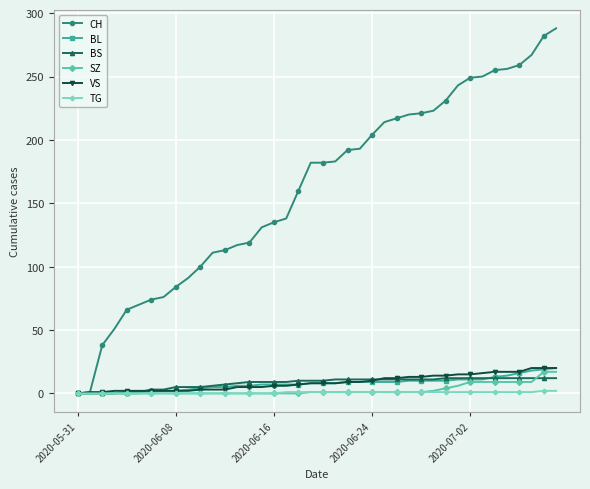

At how many categories does at least one series exceed 154?

22